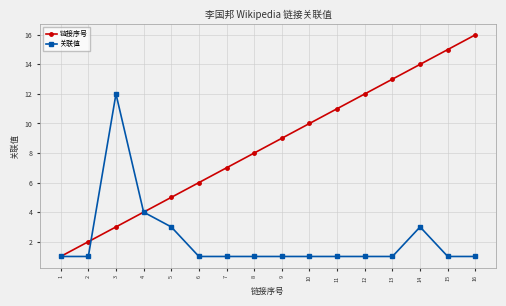

Reading left to right, list all the values displayed in this chart.

链接序号: 1	2	3	4	5	6	7	8	9	10	11	12	13	14	15	16
关联值: 1	1	12	4	3	1	1	1	1	1	1	1	1	3	1	1